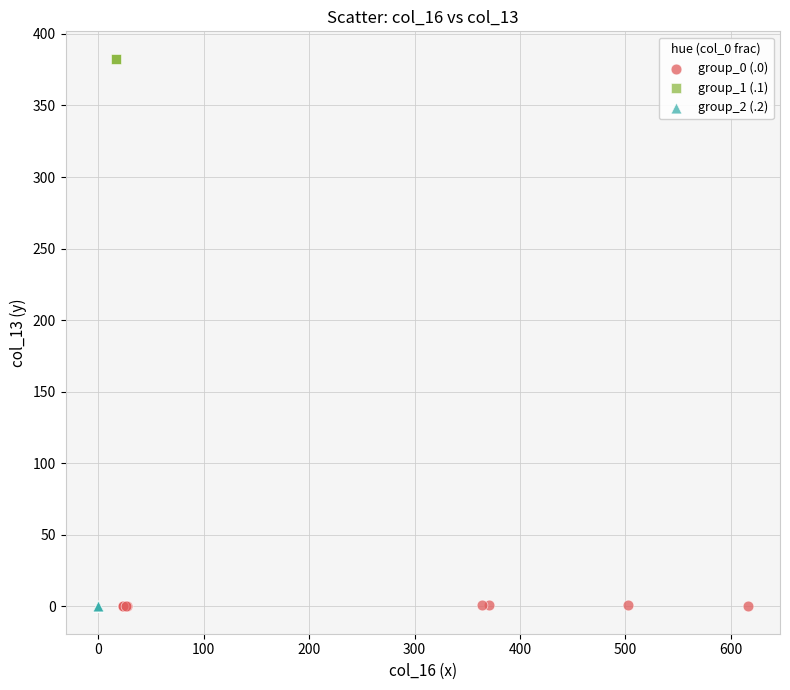

Which series contains the highest Y value?

group_1 (.1)